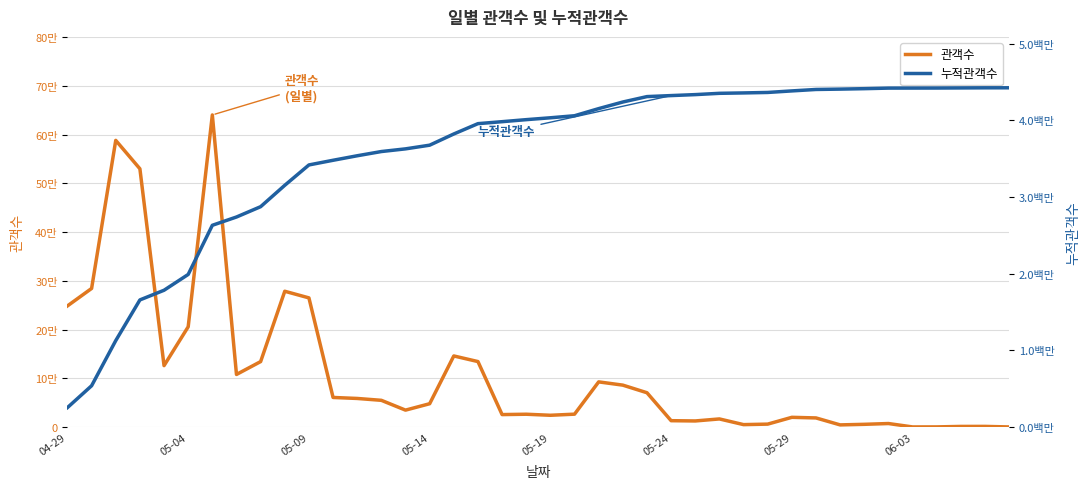

Reading left to right, what are all the values shown in this chart?

관객수: 248798	284601	588466	530171	126207	205913	640685	108089	134486	278833	265226	60887	58833	55003	34884	48022	146066	134531	25733	26454	24321	26594	92853	86174	70567	13213	12659	16798	5141	6160	20112	18860	4579	5756	7368	382	461	1427	1488	370
누적관객수: 254749	539350	1127816	1657987	1784194	1990107	2630792	2738881	2873367	3152200	3417426	3478313	3537146	3592149	3627033	3675055	3821121	3955652	3981385	4007839	4032160	4058754	4151607	4237781	4308348	4321561	4334220	4351018	4356159	4362319	4382431	4401291	4405870	4411626	4418994	4419376	4419837	4421264	4422752	4423122